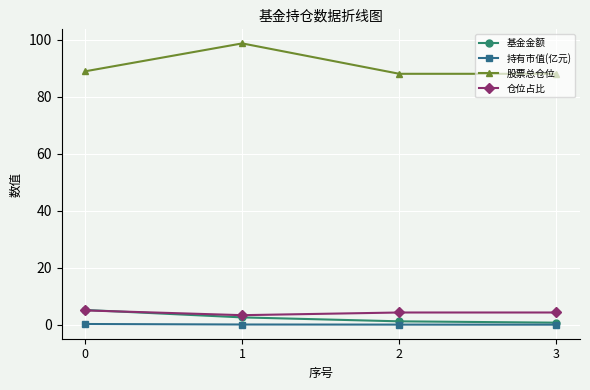

What is the average value of the 仓位占比 series?

4.2